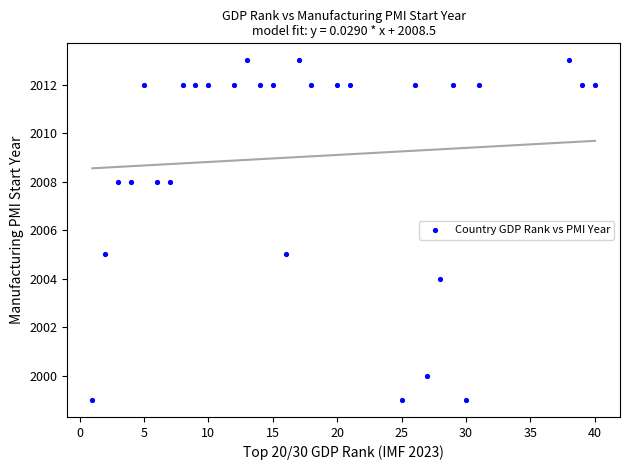

What is the range of Y values (max minus min)?

14